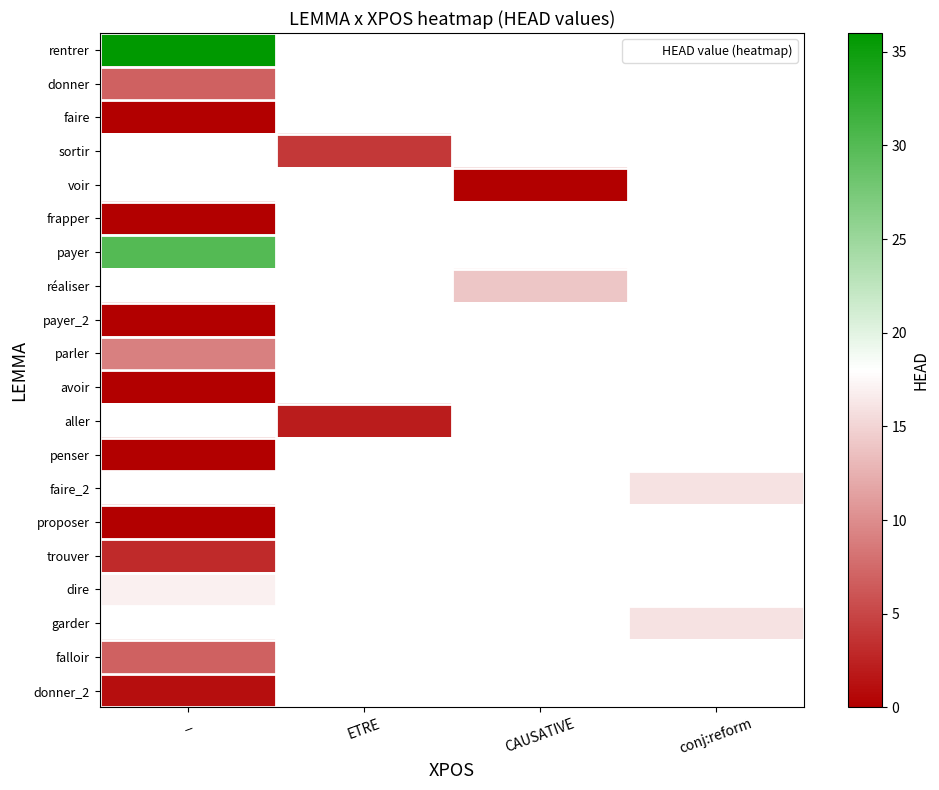

Which category has the highest value in the parler series?

_